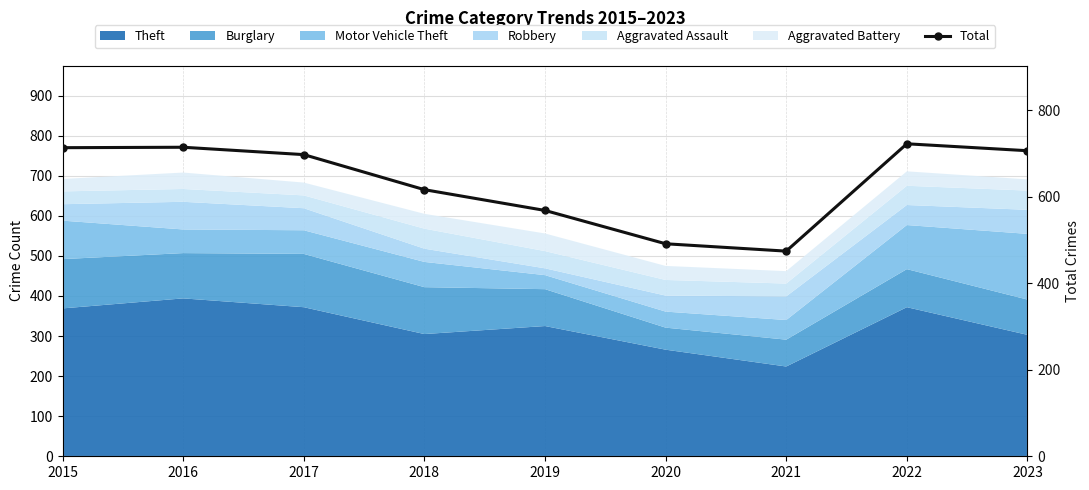

Where is the data nearest to the value 598?

2018